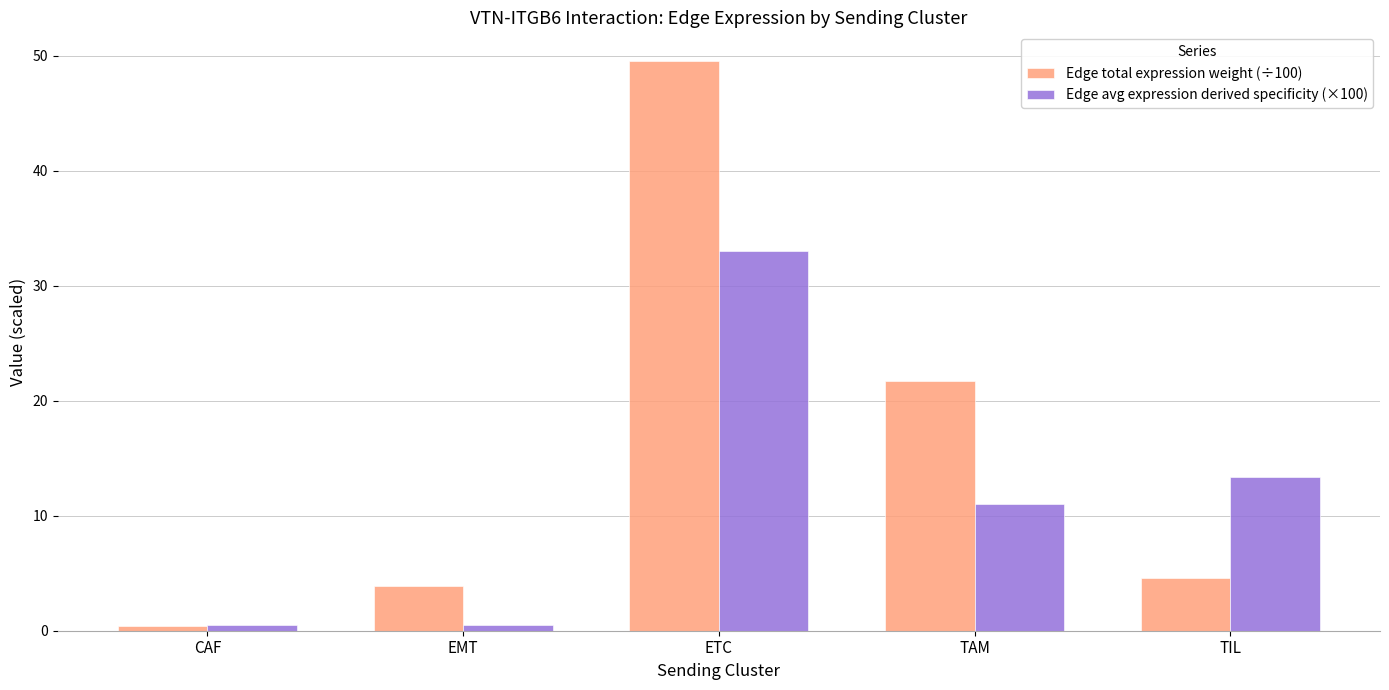

At which category is the sum across all series the highest?

ETC